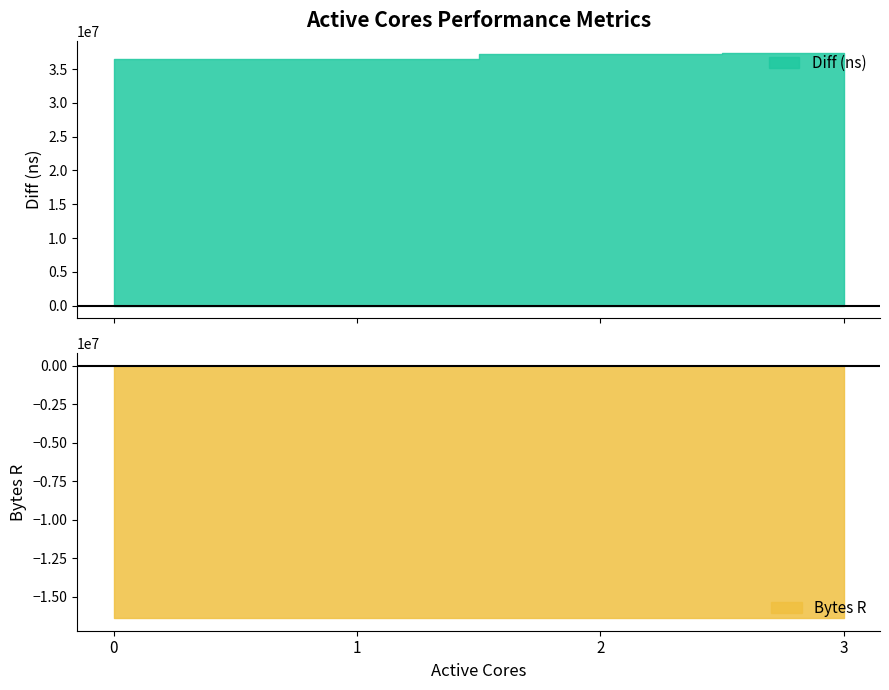

At how many categories does at least one series exceed 34391217?

4